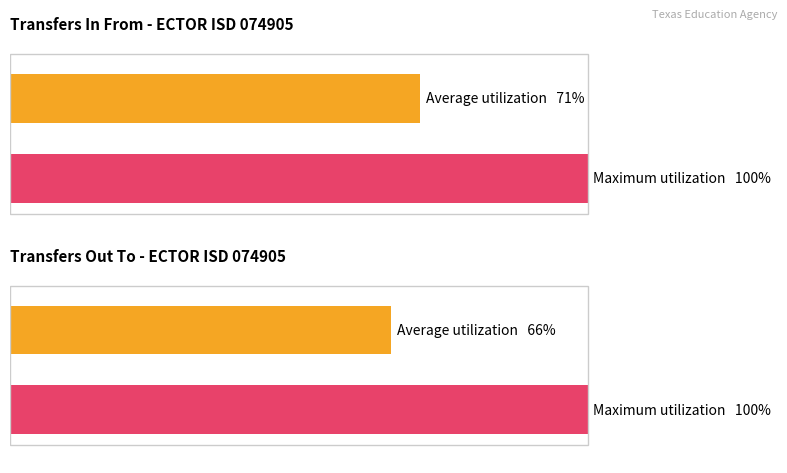

Which has a higher value, Transfers In From or Transfers Out To?

Transfers In From